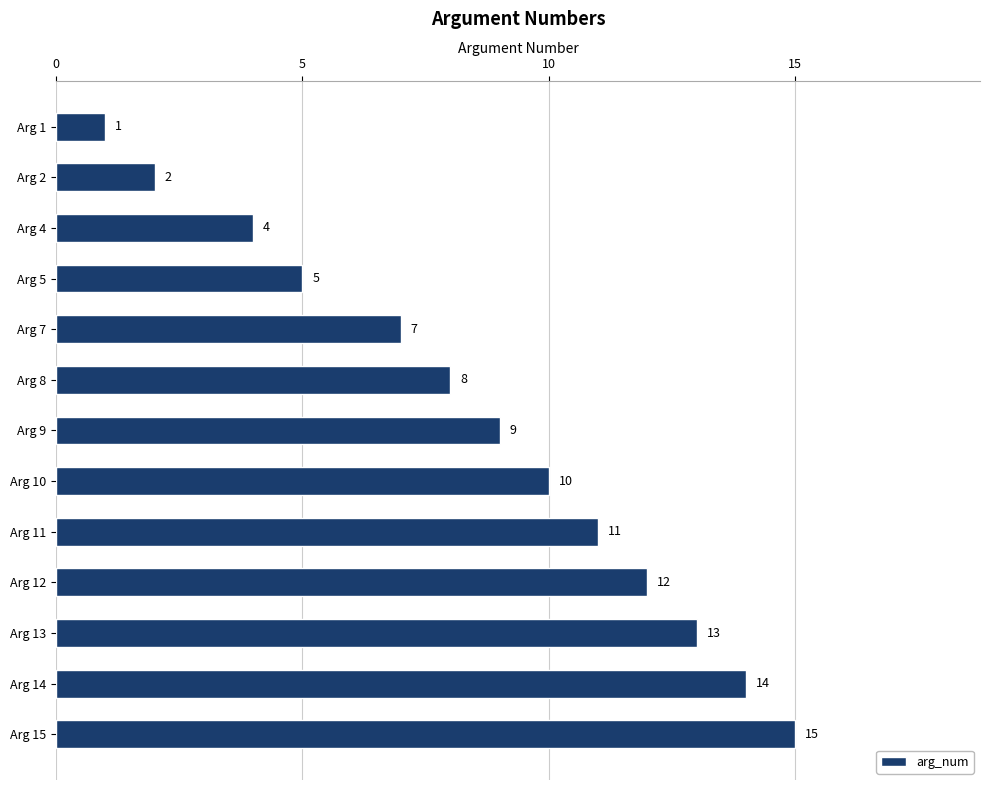

List the labels in order of value, smallest first.

Arg 1, Arg 2, Arg 4, Arg 5, Arg 7, Arg 8, Arg 9, Arg 10, Arg 11, Arg 12, Arg 13, Arg 14, Arg 15